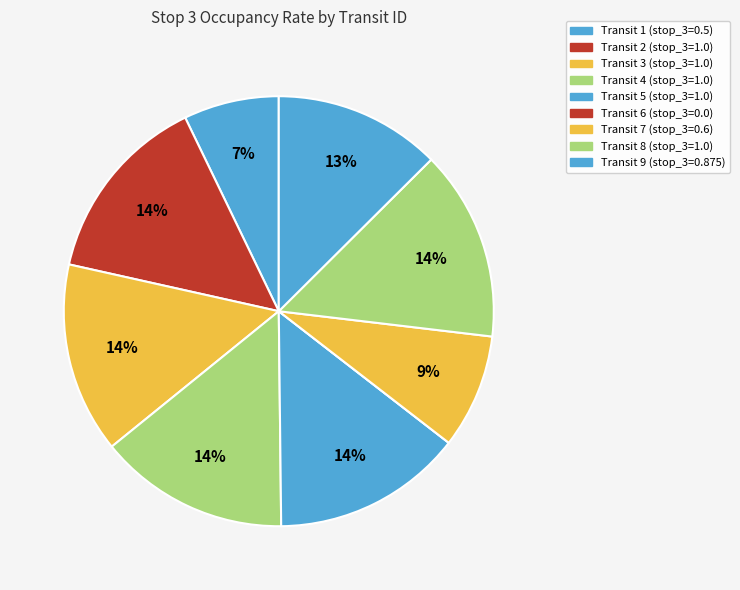

Combined, do Transit 7 and Transit 2 account for over 50%?

No